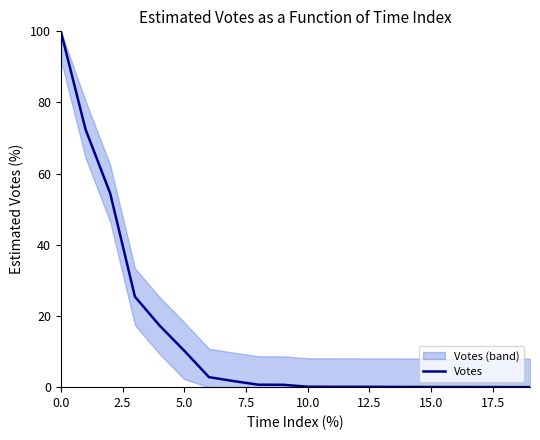

Between 10 and 16, which is larger?

10